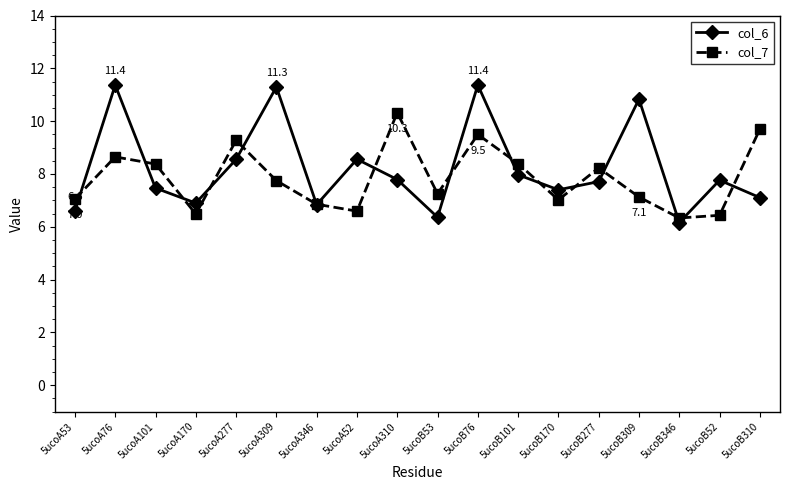

List the series in order of their overall mean, lowest first.

col_7, col_6